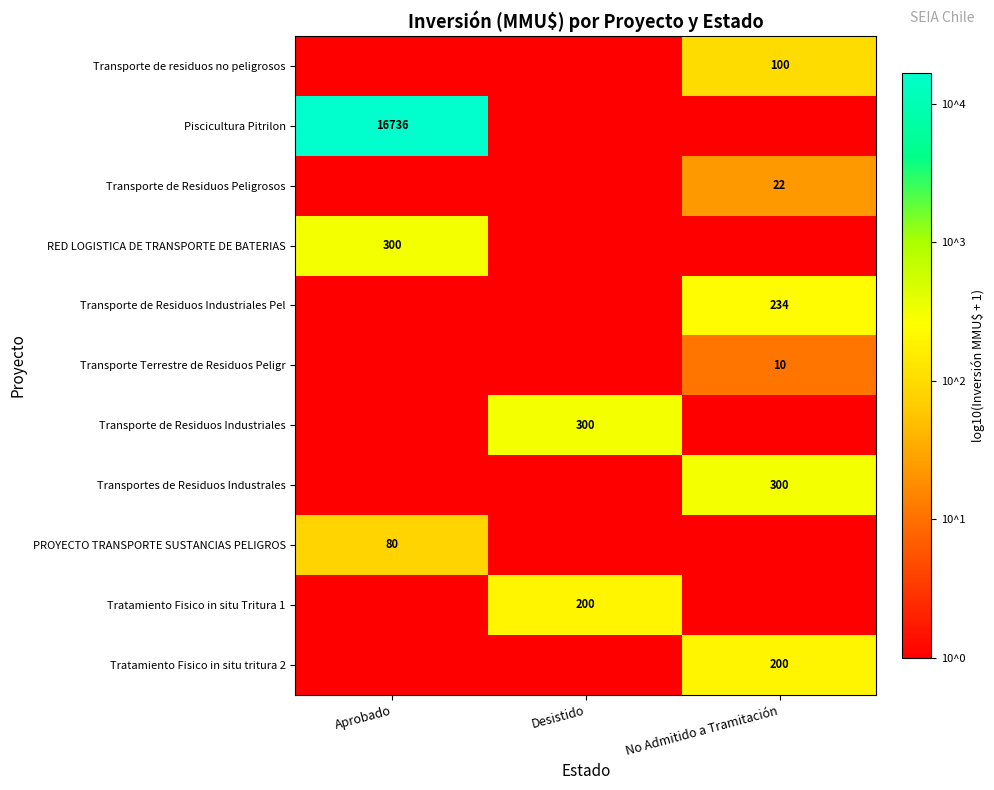

Is it true that Transporte Terrestre de Residuos Peligr equals 10 at No Admitido a Tramitación?

True